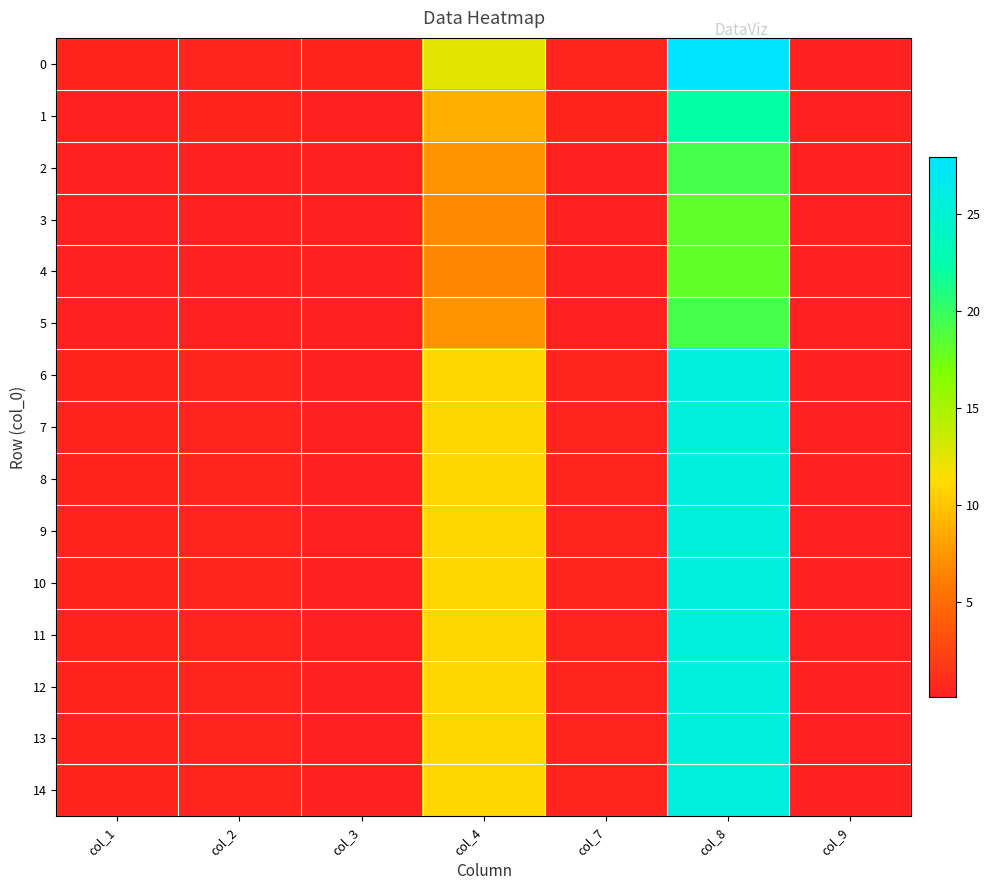

Rank the series by their maximum value, from lowest to highest.

4, 3, 5, 2, 1, 6, 7, 8, 9, 10, 11, 12, 13, 14, 0